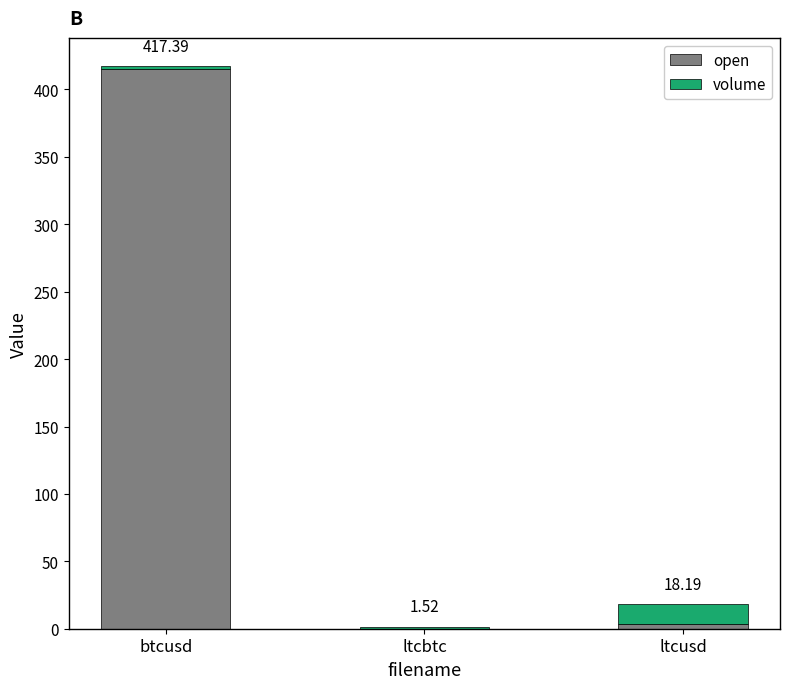

List the labels in order of volume value, largest first.

ltcusd, btcusd, ltcbtc